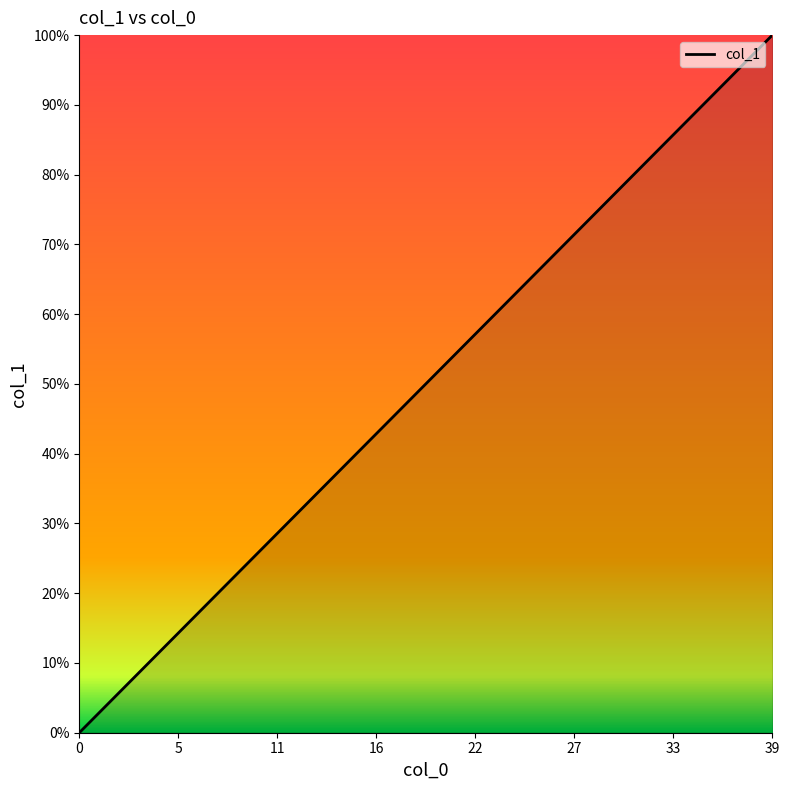

True or false: there are more than 0 points higher than both neighbors.

False